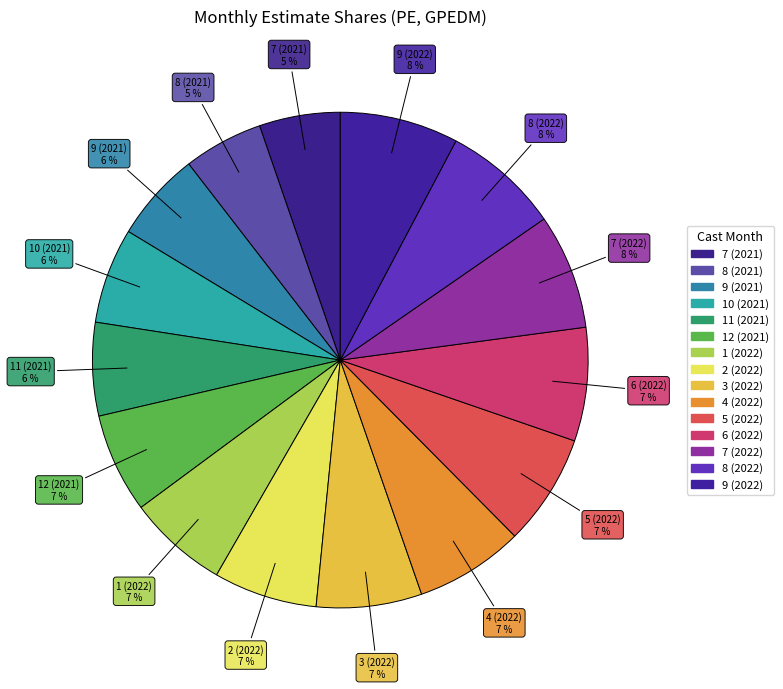

To the nearest percent, what portion does 5 (2022) represent?

7%